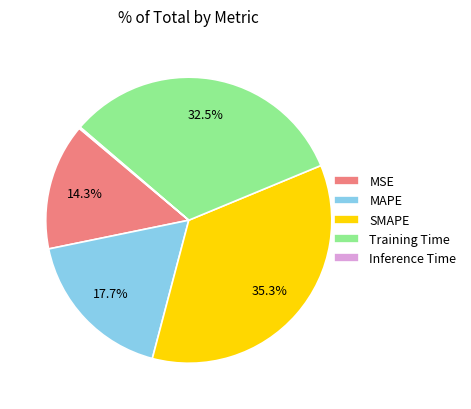

True or false: MAPE accounts for 18% of the total.

True